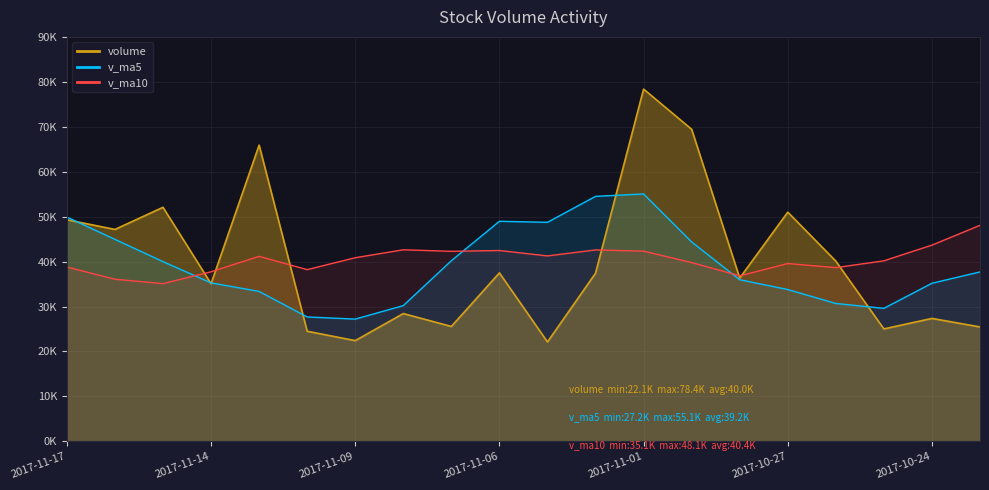

What is the minimum value for volume?

22116.9